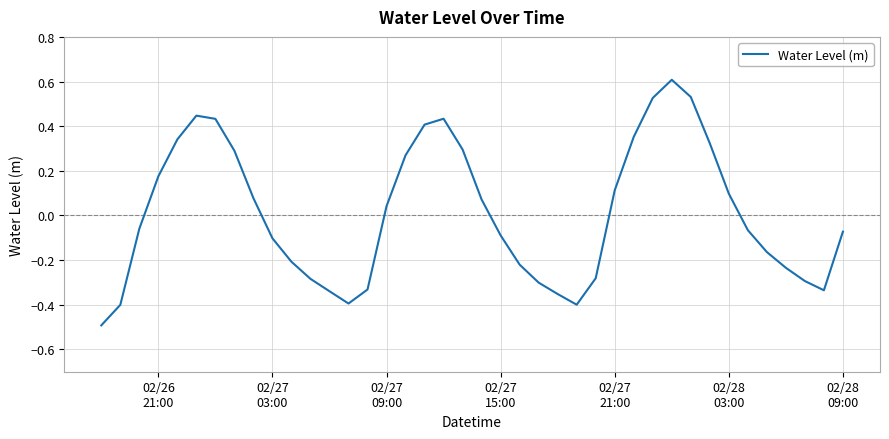

What is the smallest value displayed?

-0.5